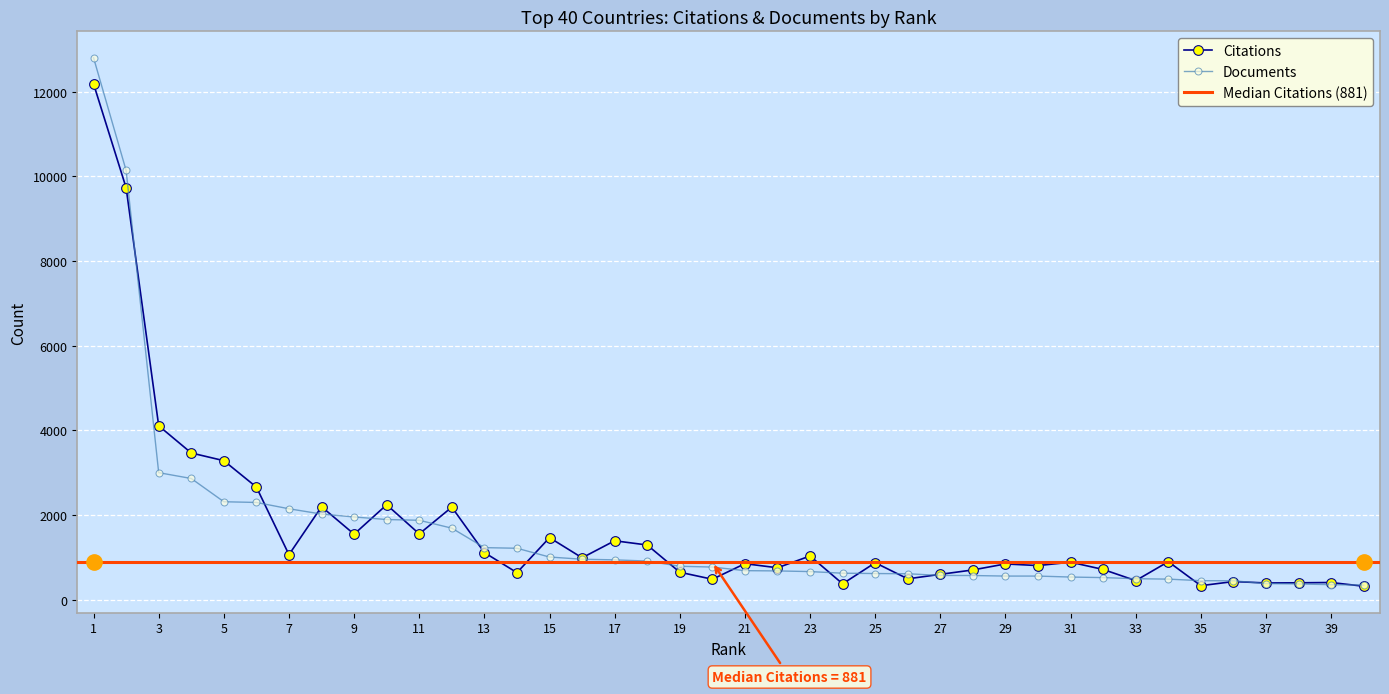

What is the value of the Documents point at the 33rd from the left?

498